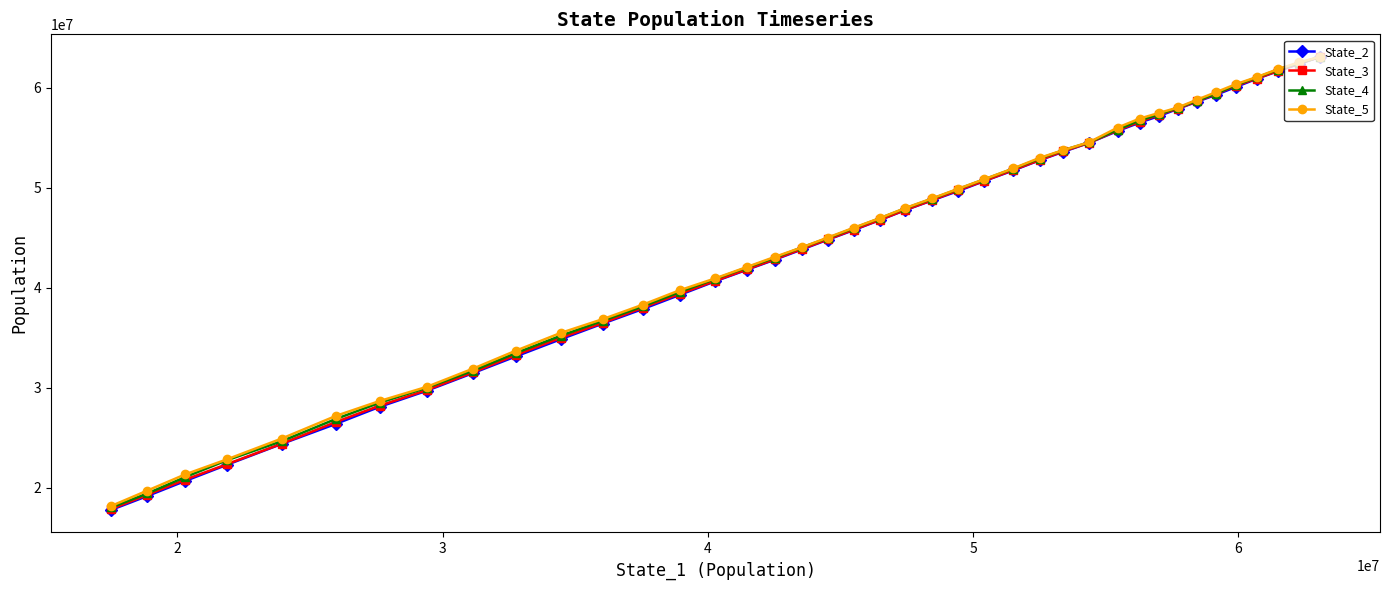

Does the chart display data point markers on the line(s)?

Yes